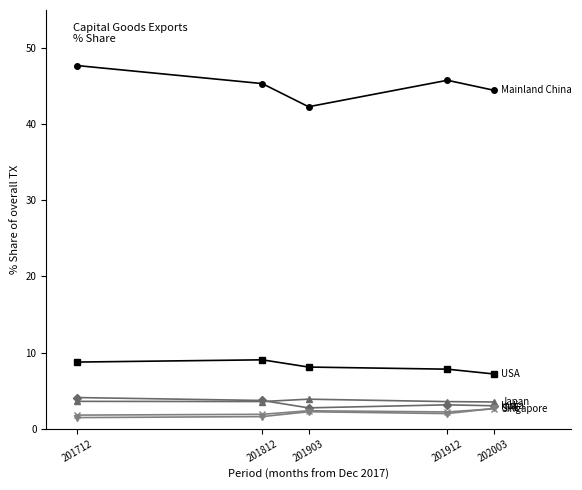

What is the difference between the highest and lowest values at 201912?

43.8